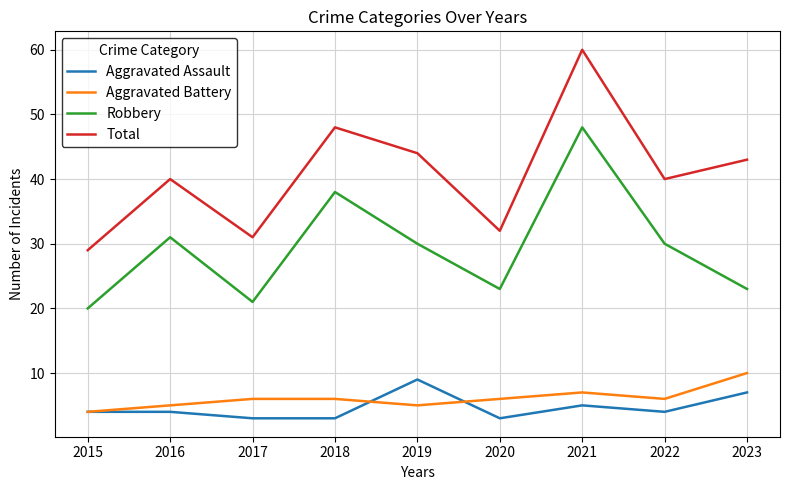

Where is the first local maximum for Total?

2016